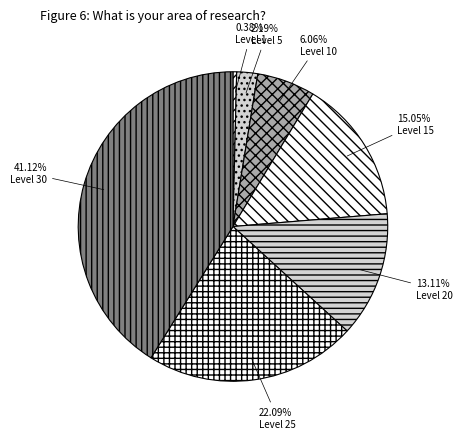

Does any single category account for the majority?

No